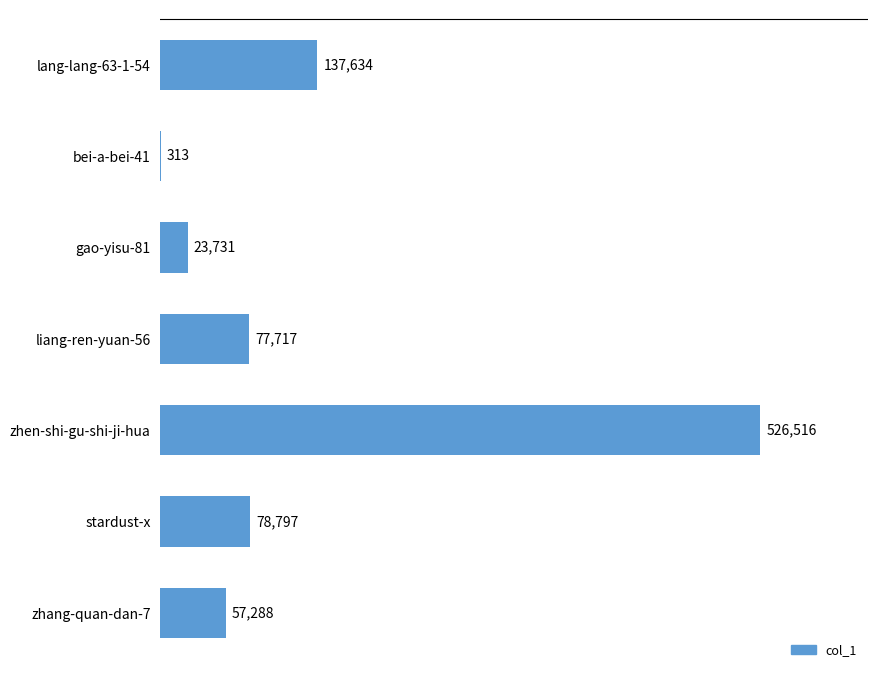

What is the sum of all values?

901996